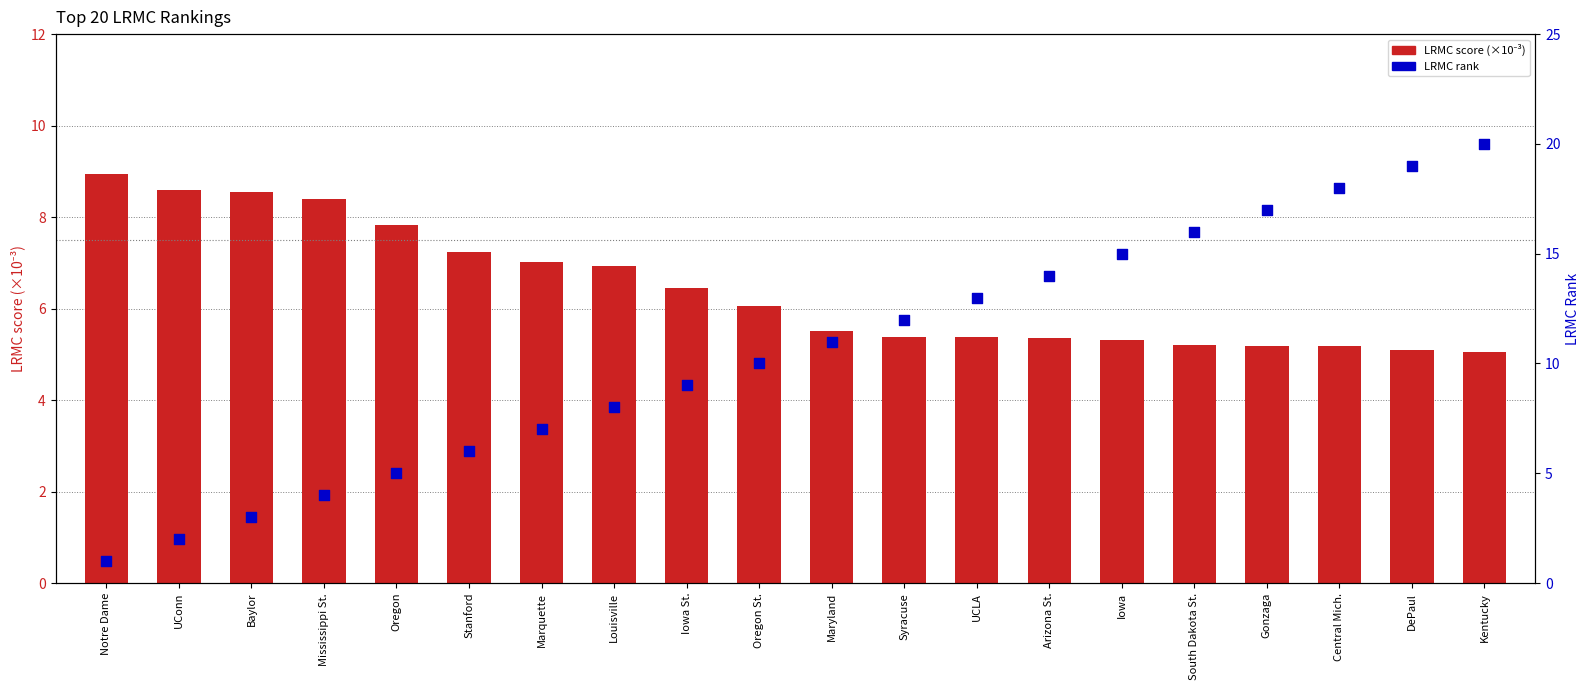

Which series has the widest spread of Y values?

LRMC rank